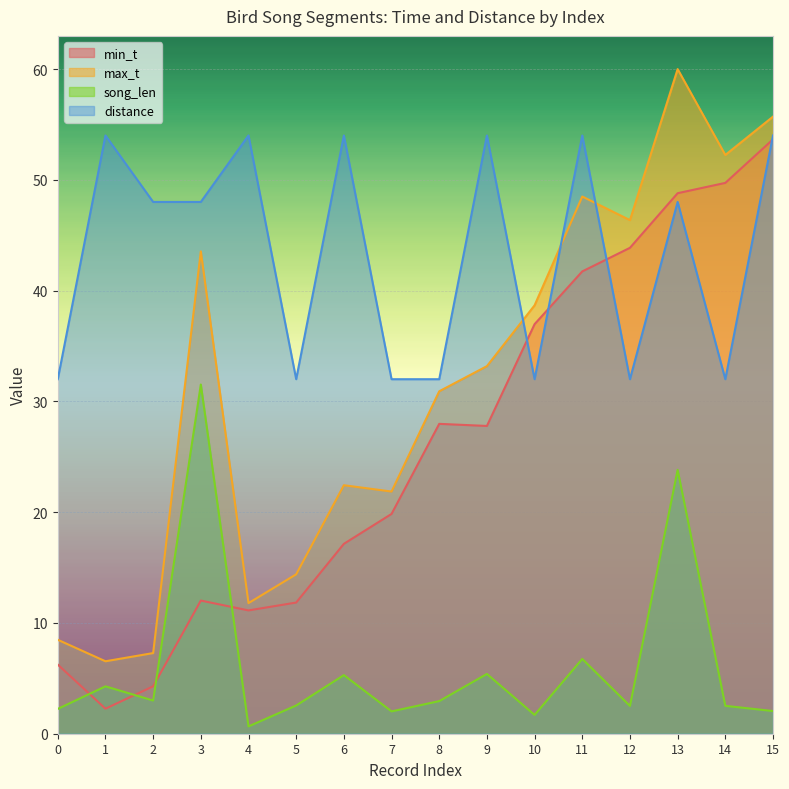

Between 9 and 0, which is larger?

9